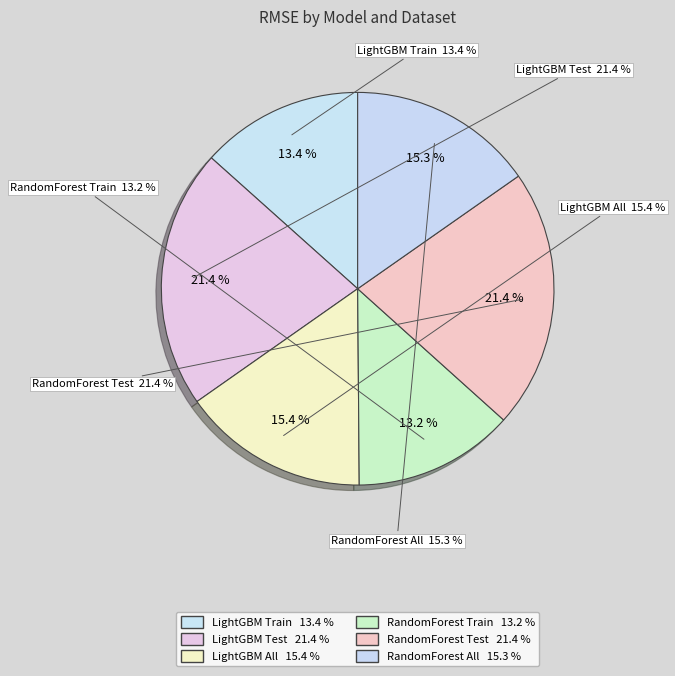

To the nearest percent, what portion does LightGBM Test represent?

21%